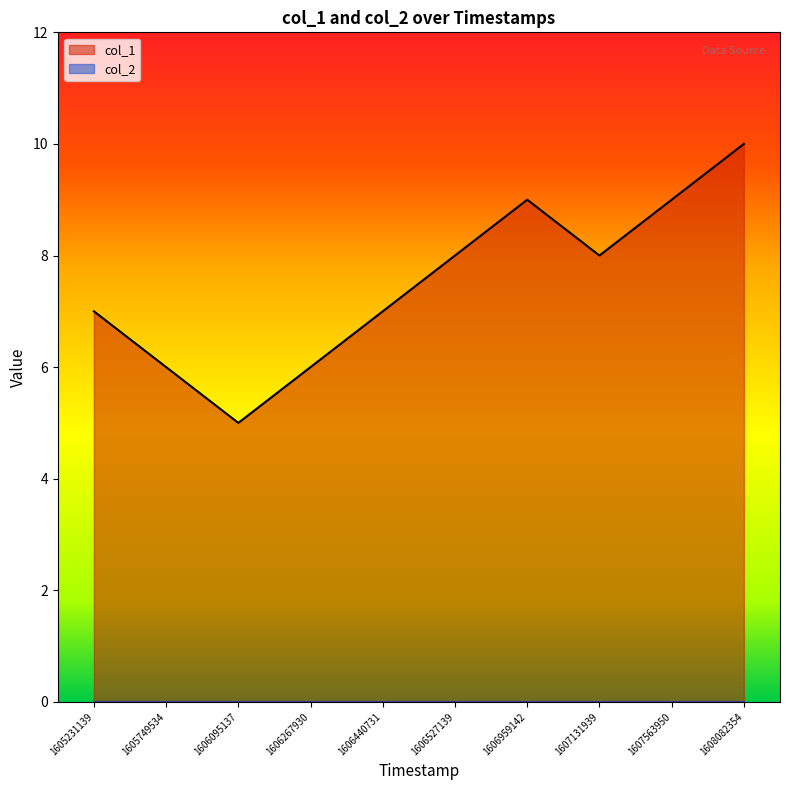

List the labels in order of value, smallest first.

1606095137, 1605749534, 1606267930, 1605231139, 1606440731, 1606527139, 1607131939, 1606959142, 1607563950, 1608082354